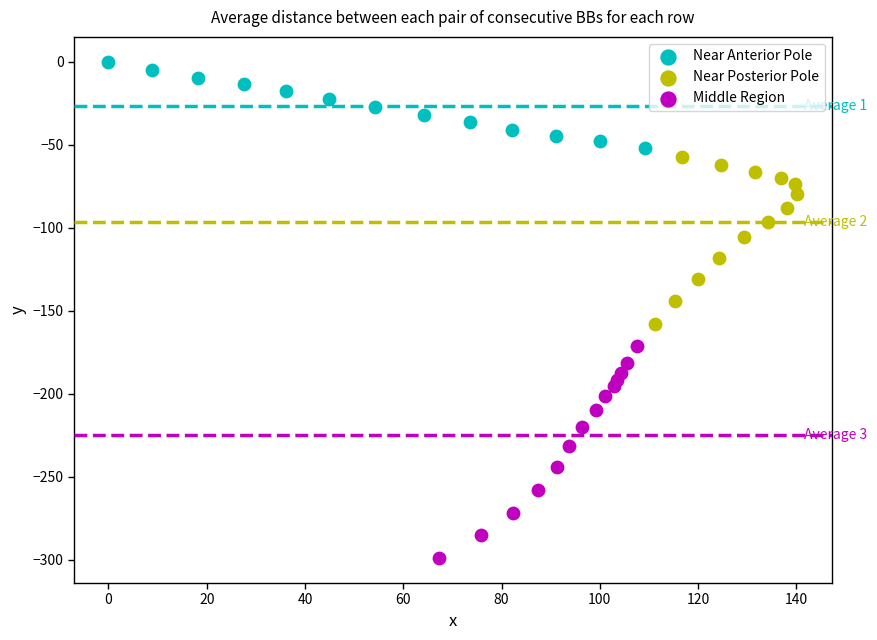

Which series reaches the minimum Y coordinate?

Middle Region